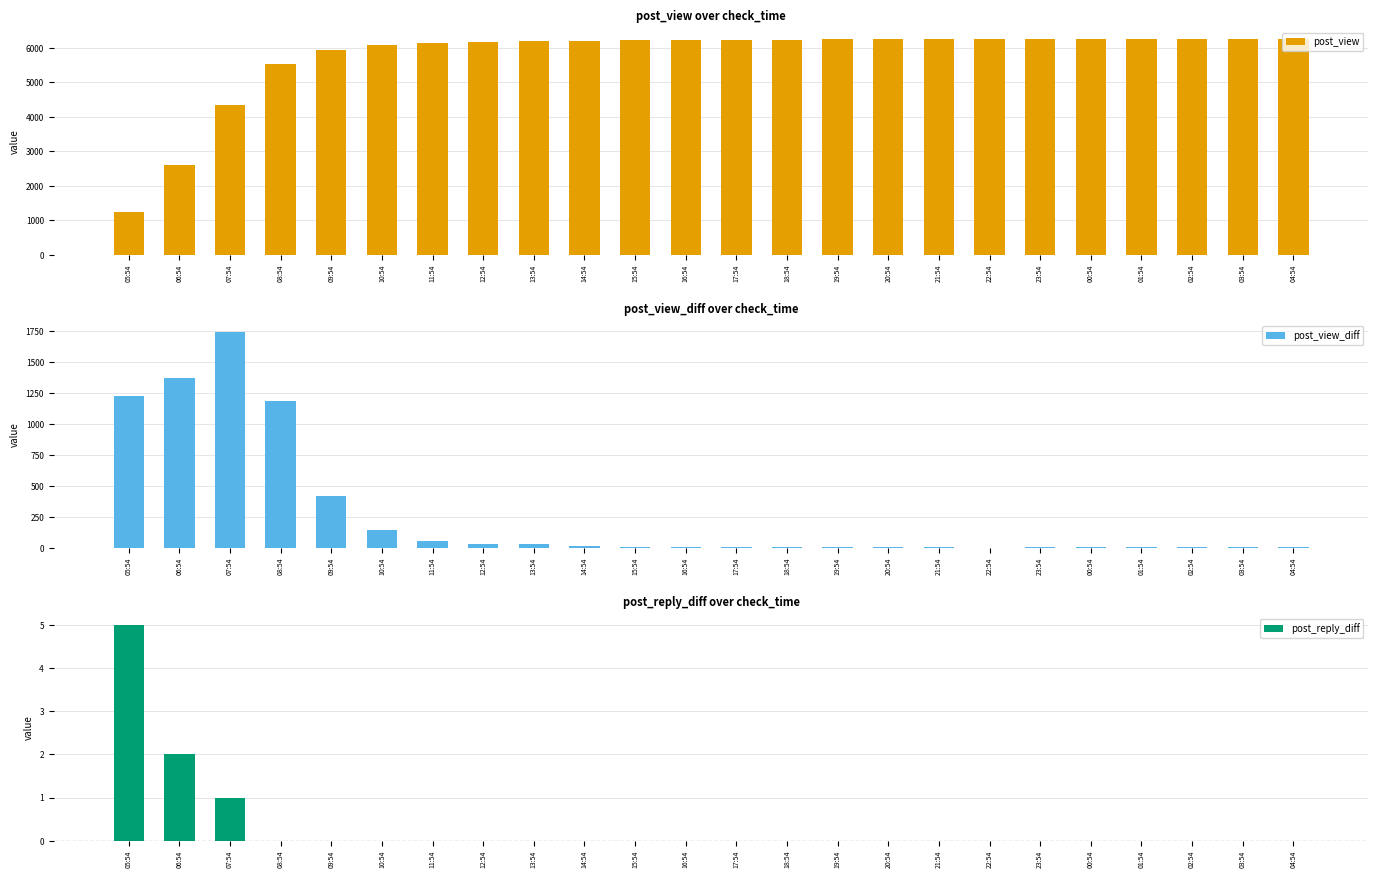

Which series has the largest total across all categories?

post_view